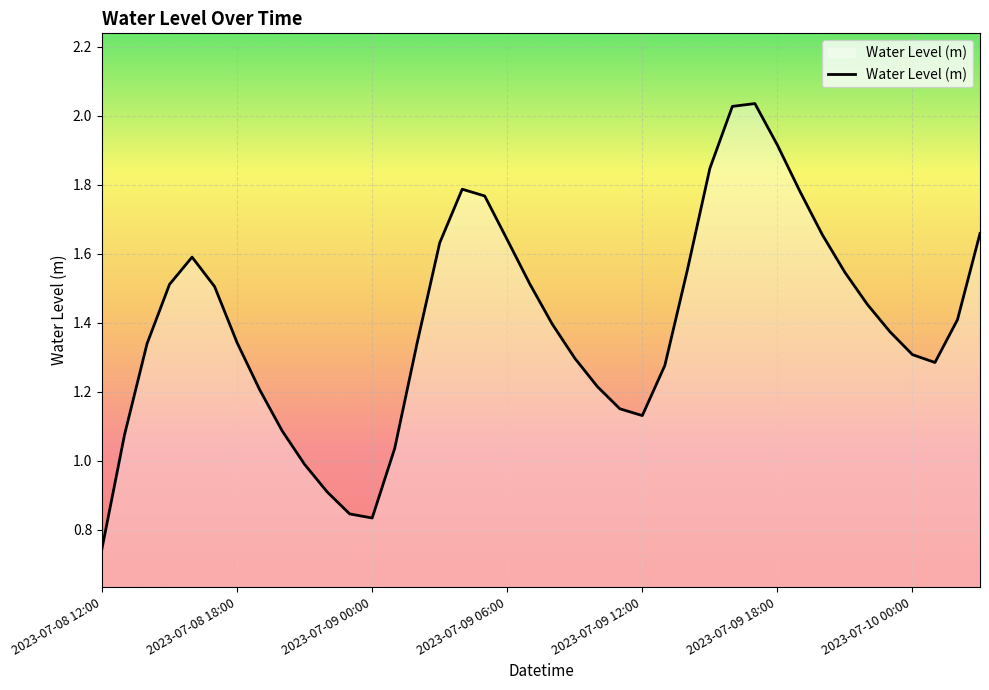

Does the chart display data point markers on the line(s)?

No